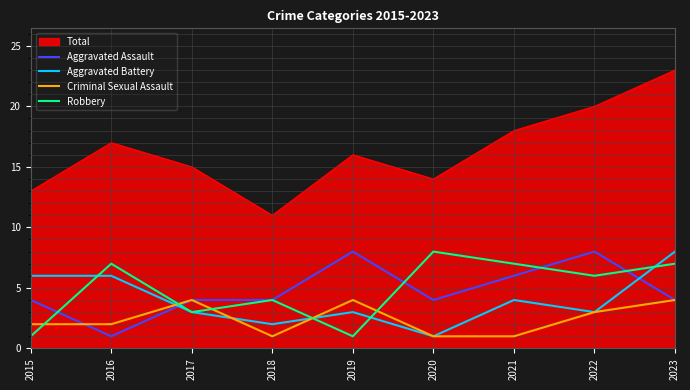

What is the difference between the highest and lowest values at 2018?

10